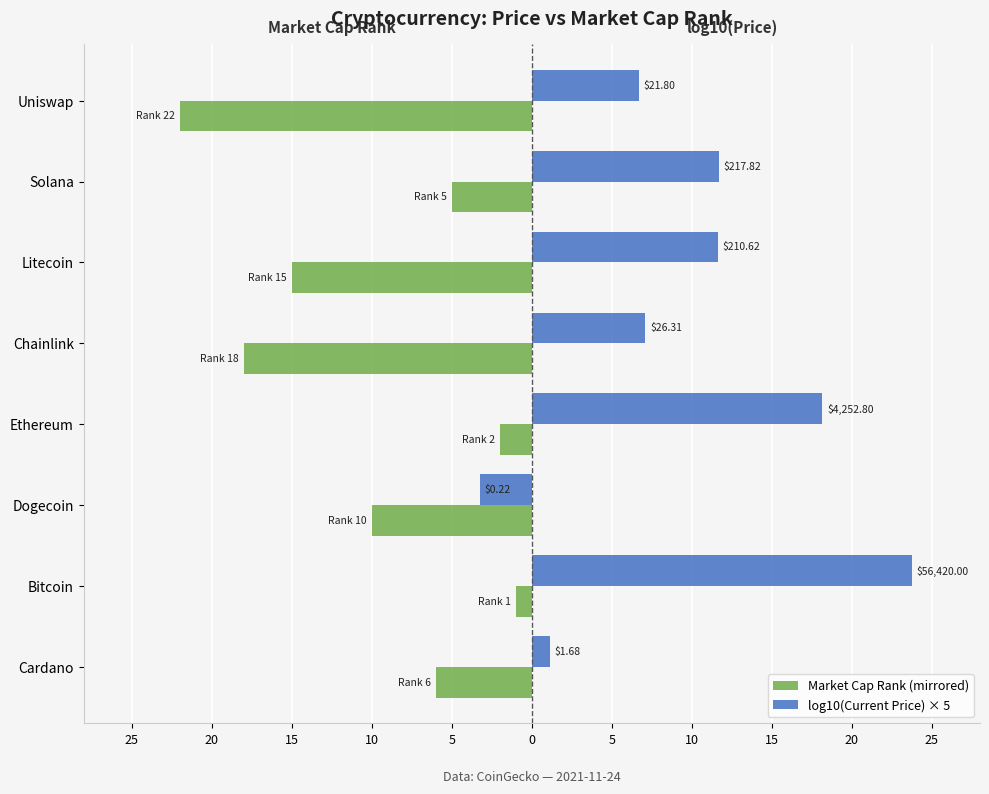

List the series in order of their overall mean, lowest first.

Market Cap Rank (mirrored), log10(Current Price) × 5